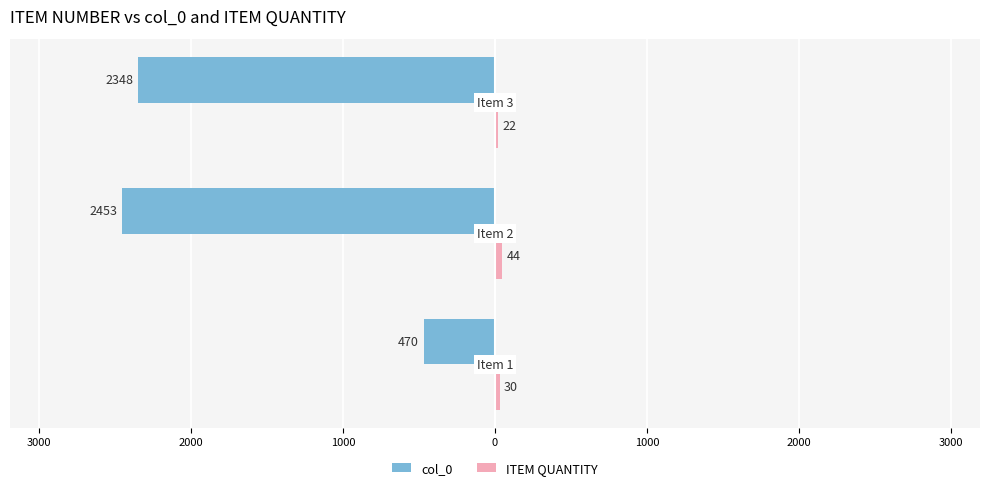

Reading right to left, list all the values displayed in this chart.

col_0: -2348	-2453	-470
ITEM QUANTITY: 22	44	30